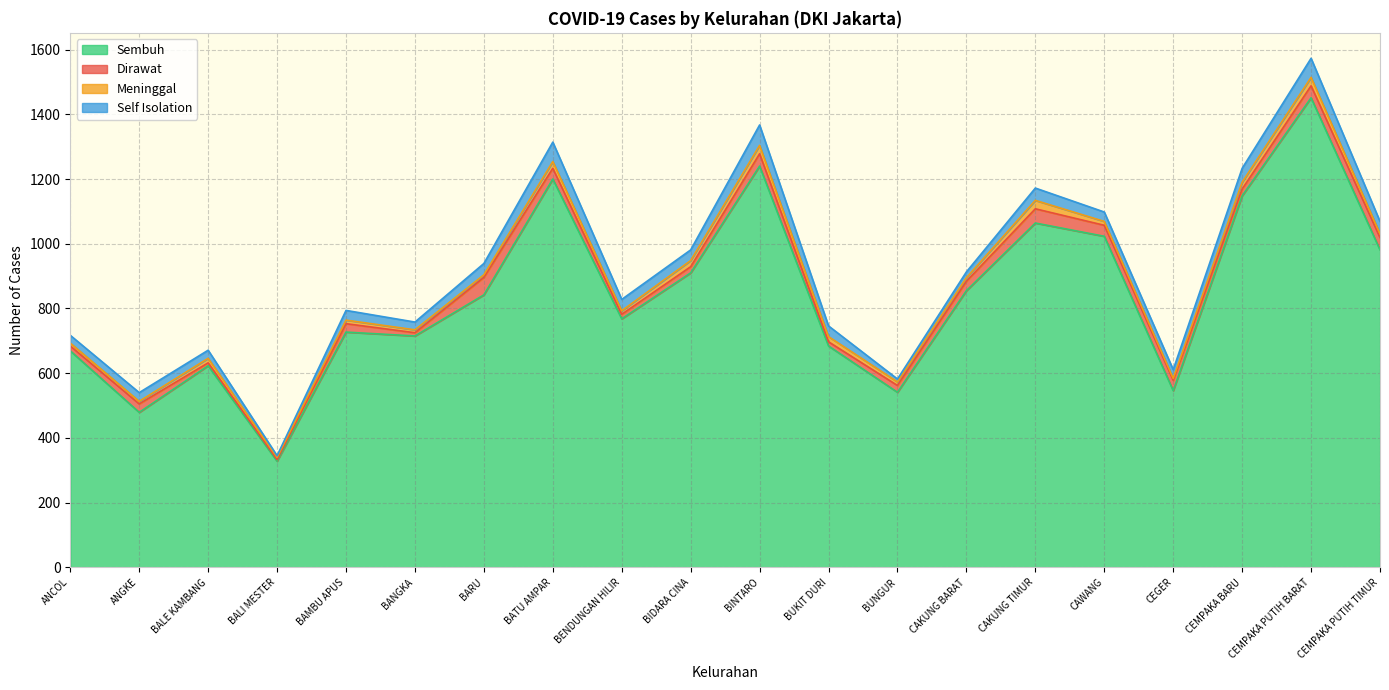

Does the chart display data point markers on the line(s)?

No